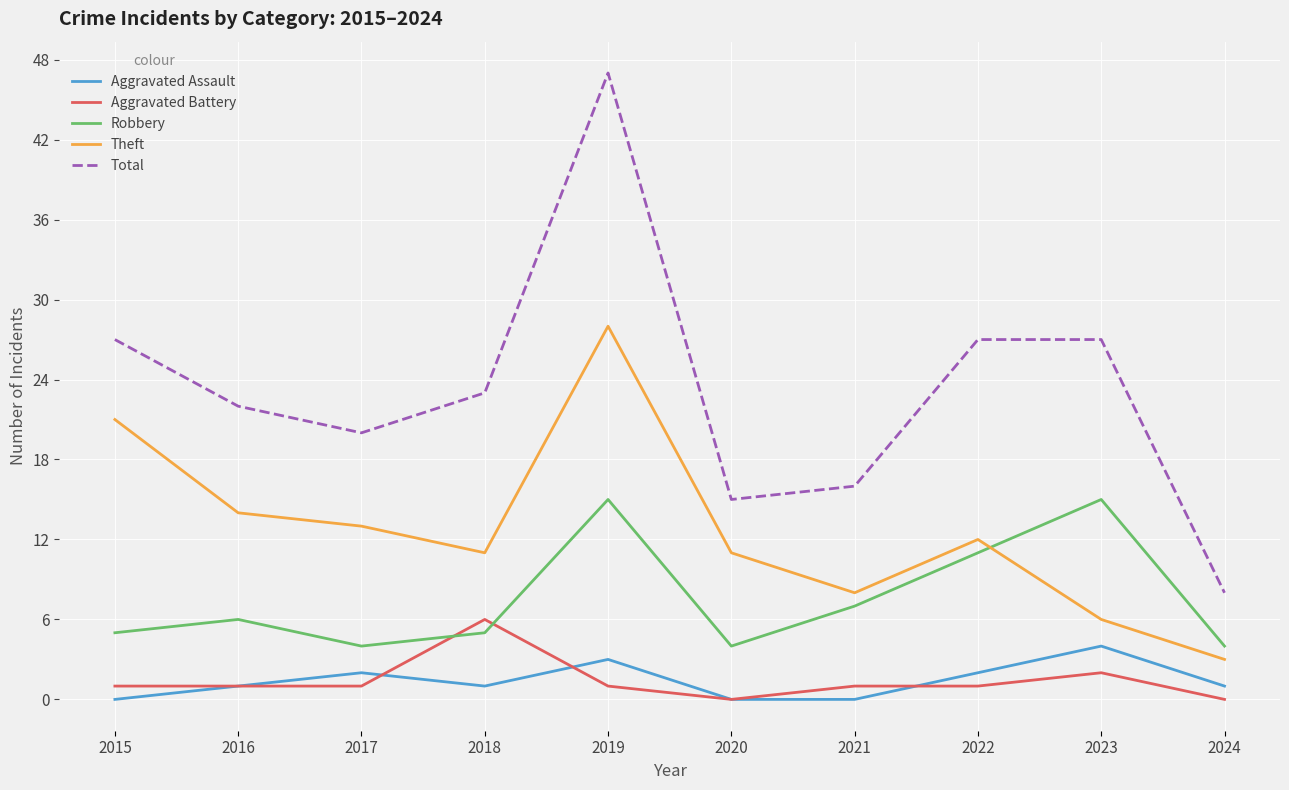

What is the difference between the highest and lowest values at 2023?

25